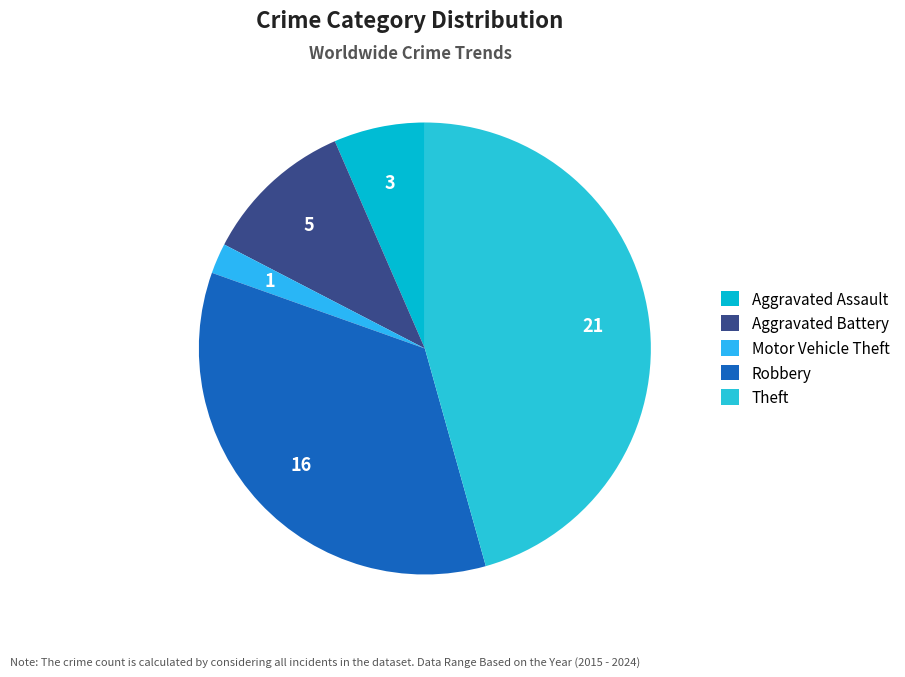

Count the number of slices in the pie.

5